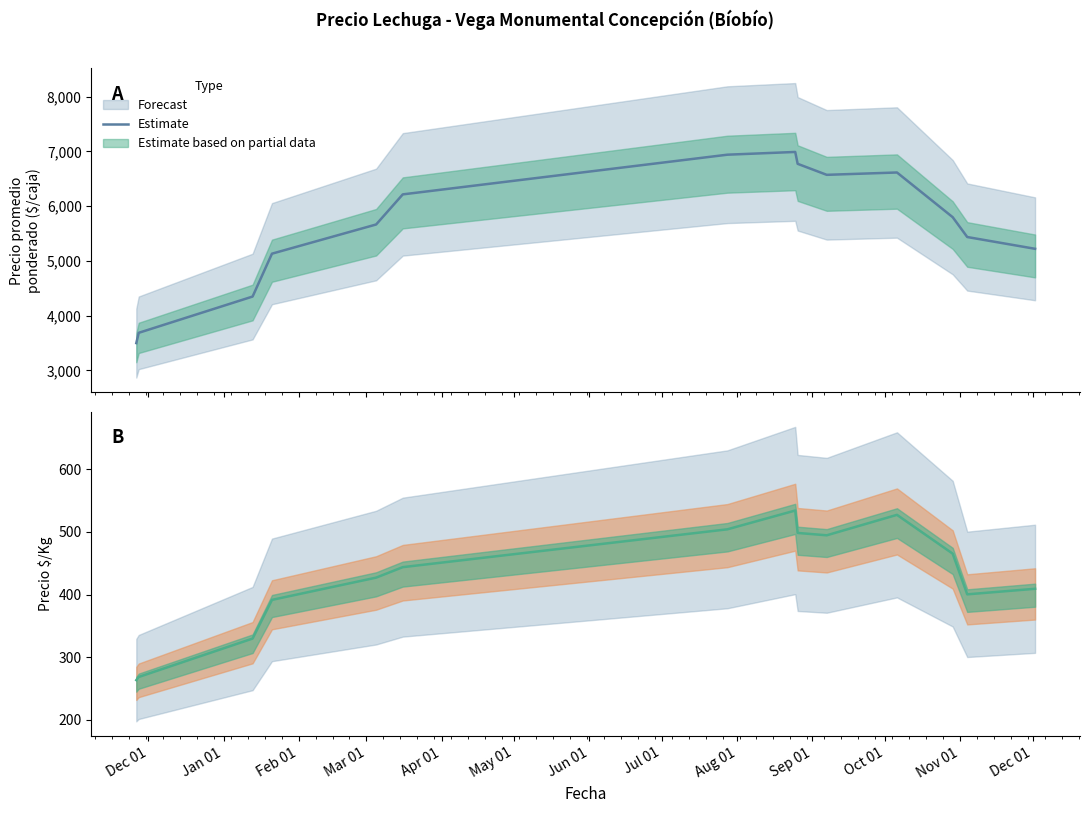

Where is the data nearest to the value 398?

Dec 01